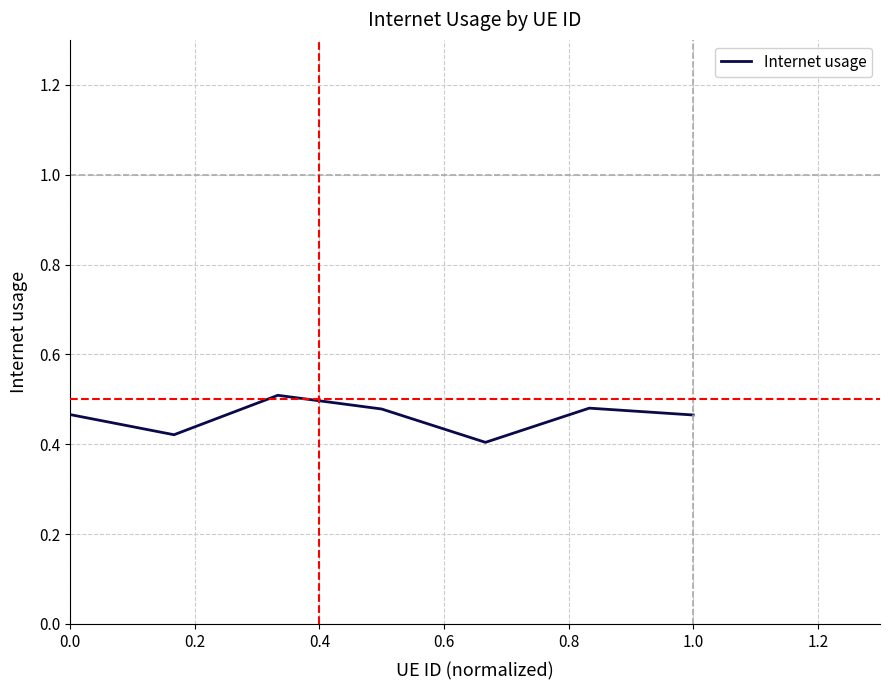

How many values are between 0 and 1?

7